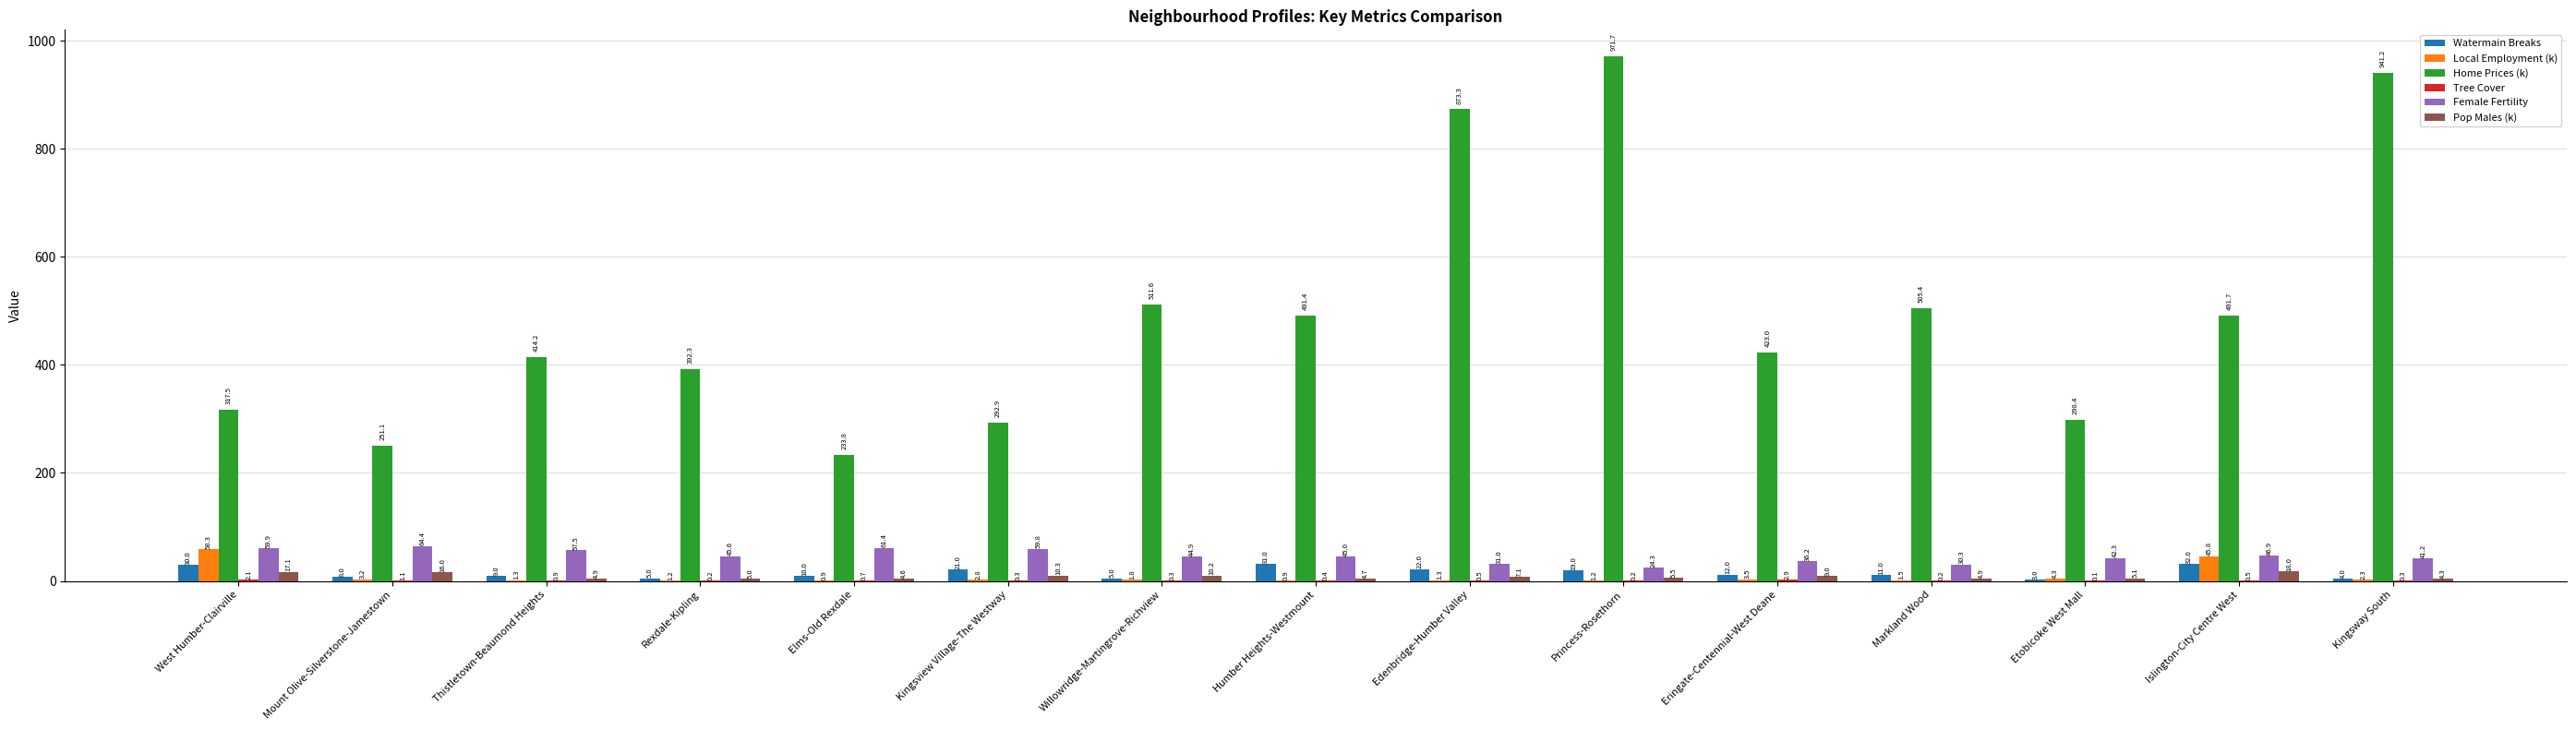

Does the chart contain stacked bars?

No